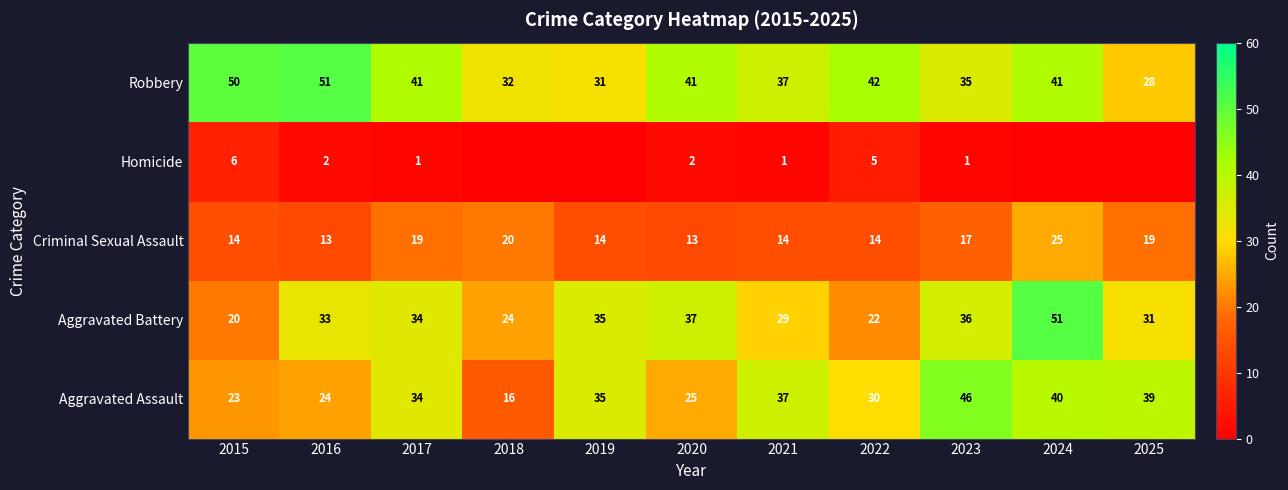

List the labels in order of Aggravated Assault value, smallest first.

2018, 2015, 2016, 2020, 2022, 2017, 2019, 2021, 2025, 2024, 2023